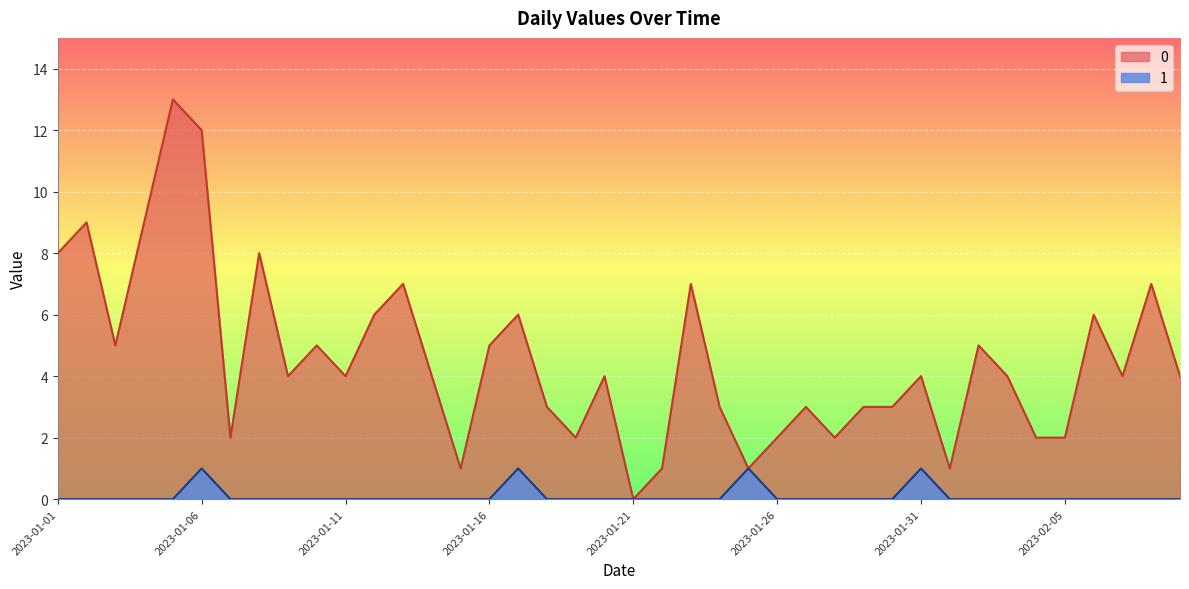

What is the sum of all 1 values?

4